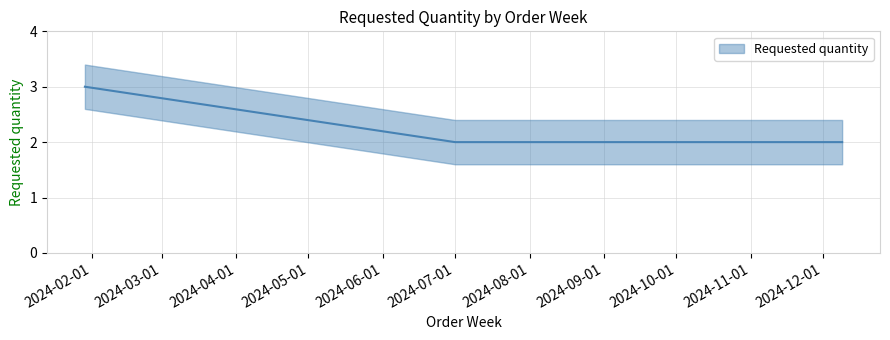

What is the smallest value displayed?

2